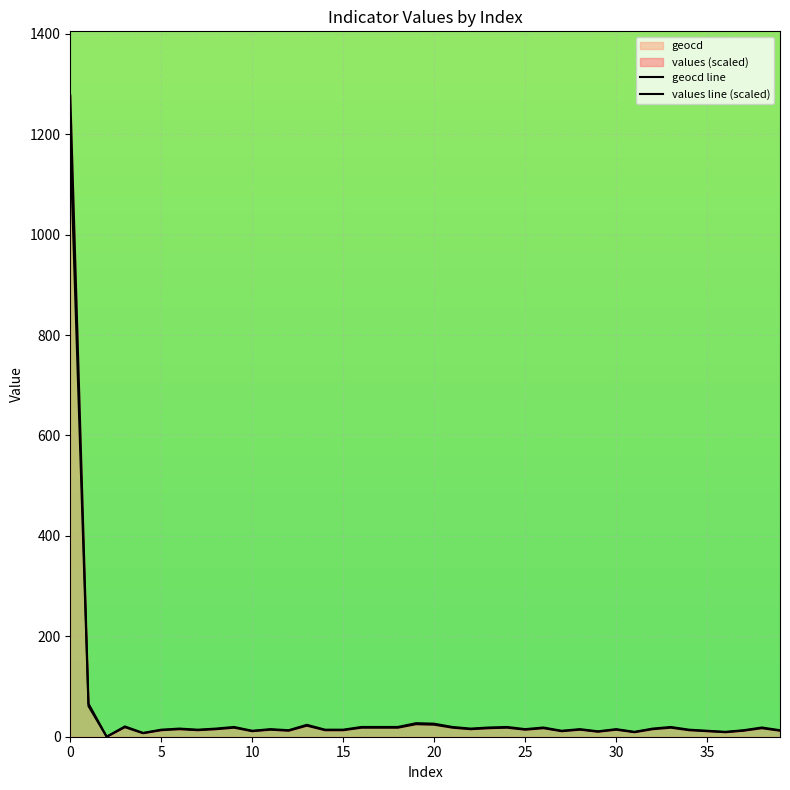

How many data points in values line (scaled) are less than 16?

20